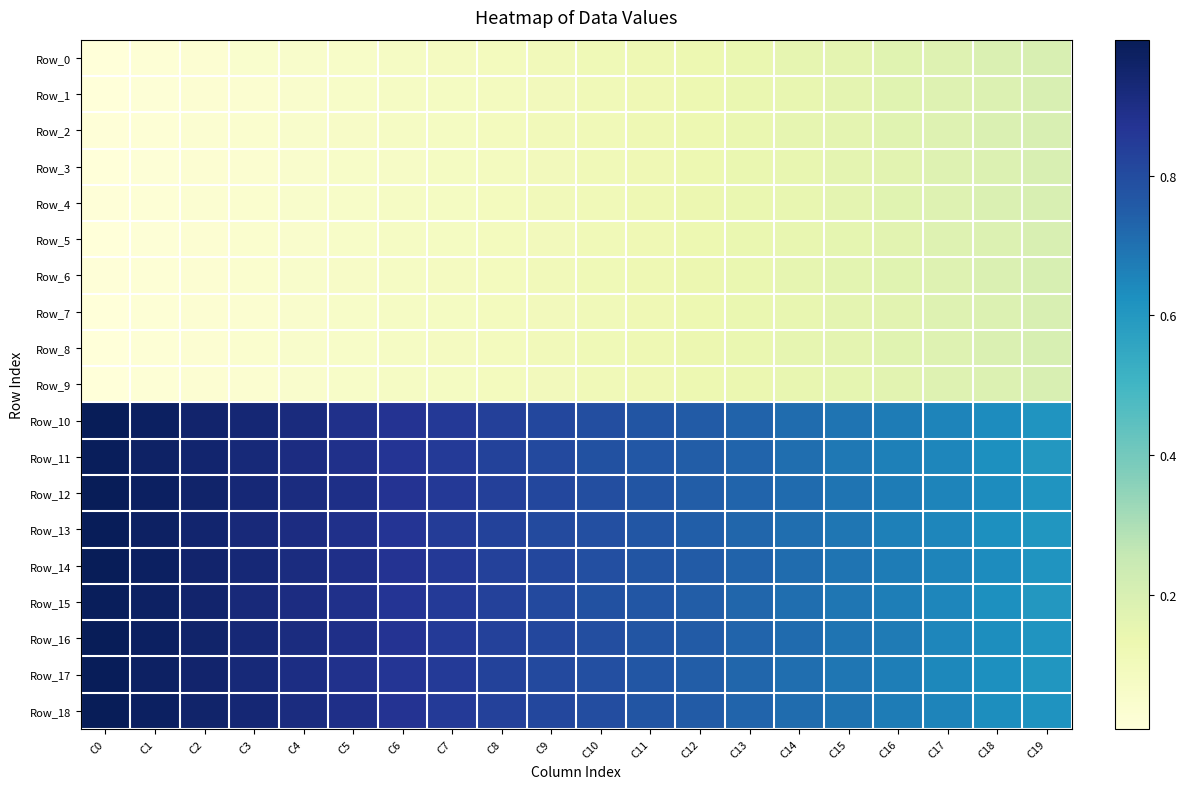

Which series has the largest range (max minus min)?

Row_12